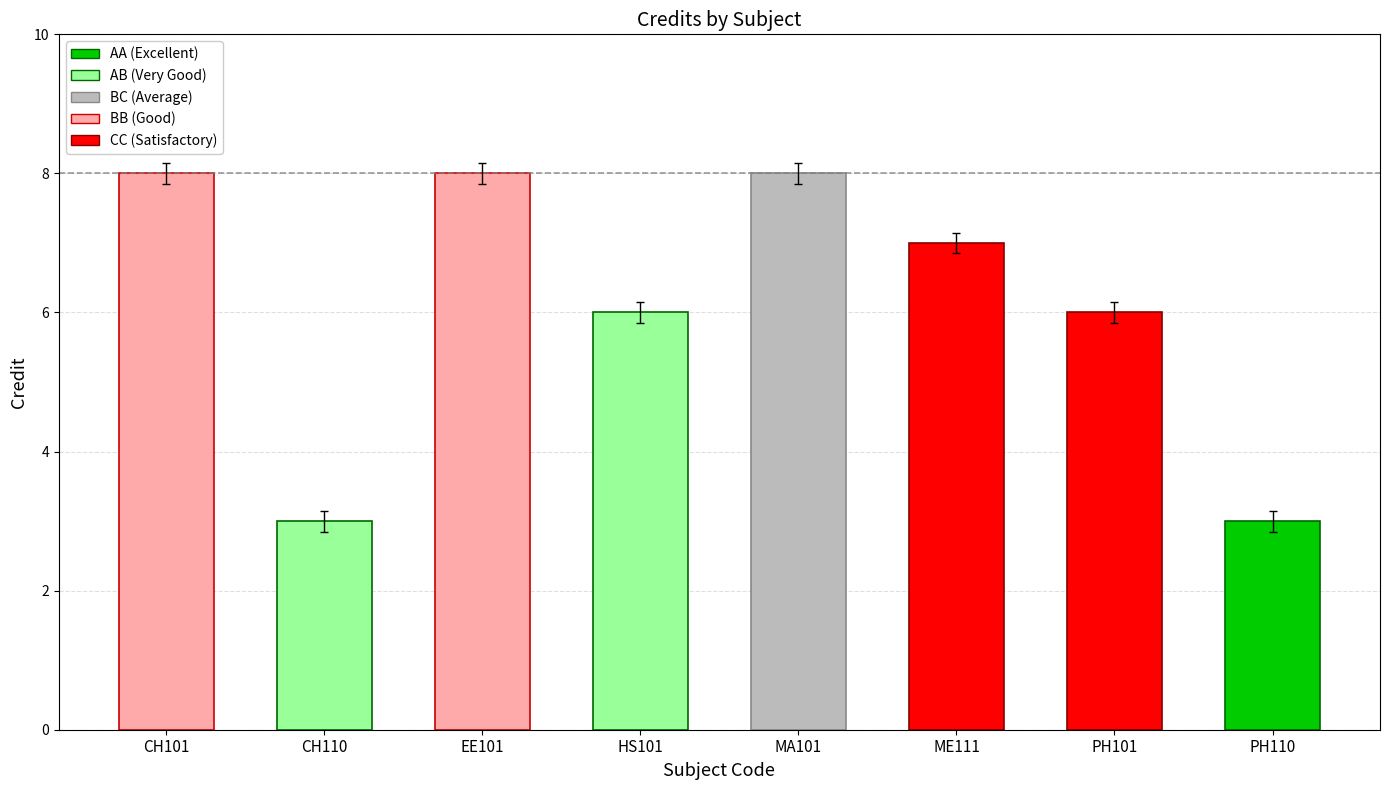

Which label corresponds to the largest value in the chart?

CH101